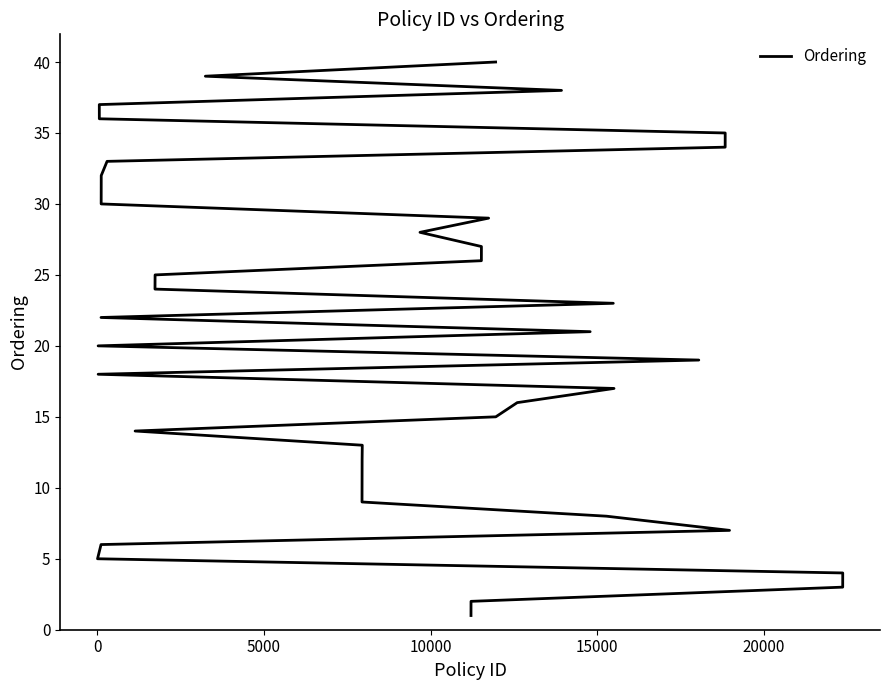

True or false: the data has more than 2 interior local peaks.

False